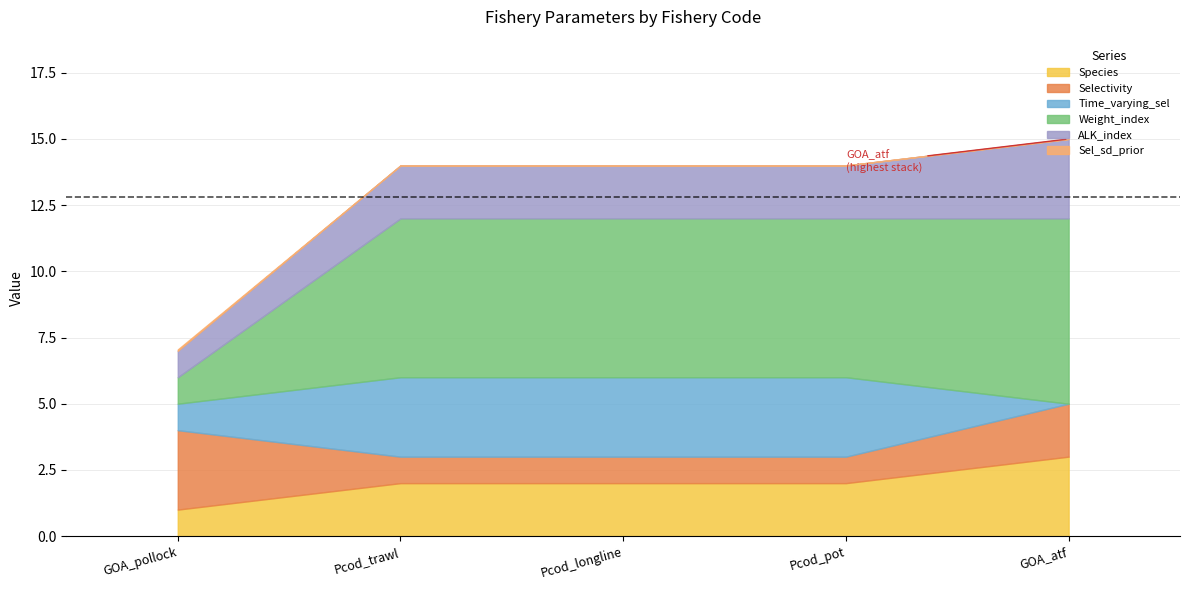

True or false: Time_varying_sel has more than 0 interior local peaks.

False